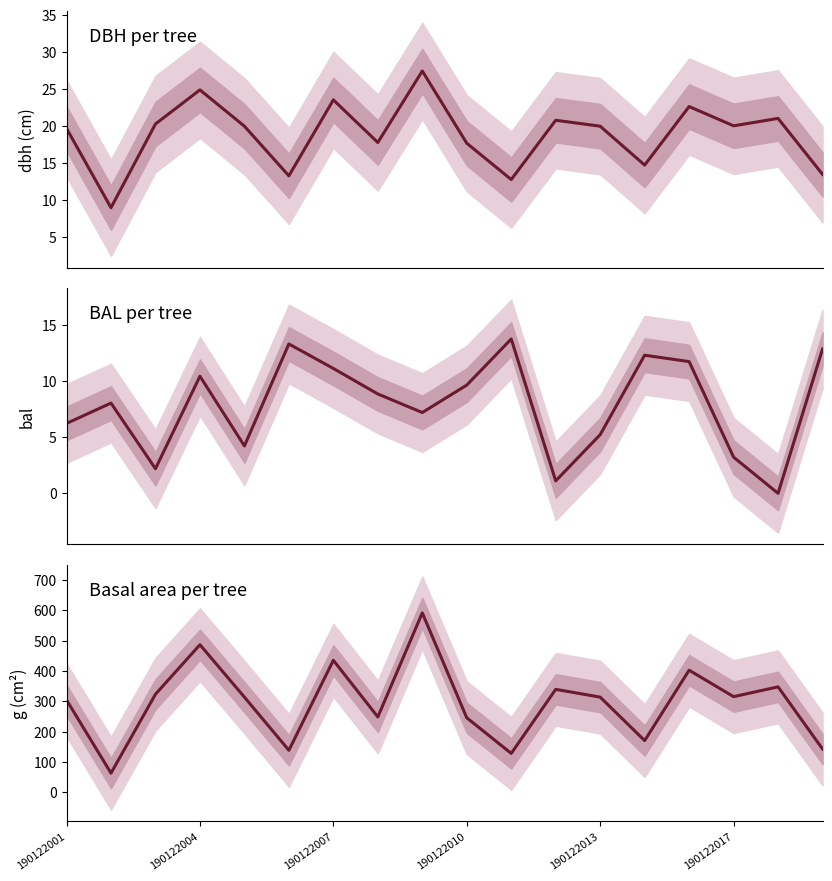

Which series changed the most between 190122007 and 10?

g